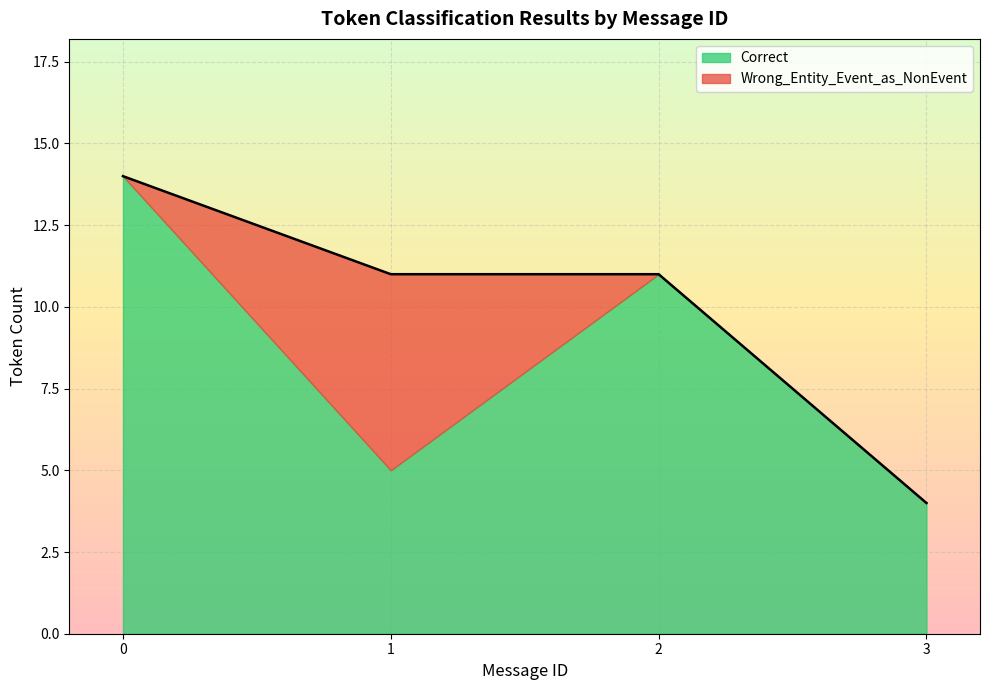

Which category has the lowest value in the Correct series?

3